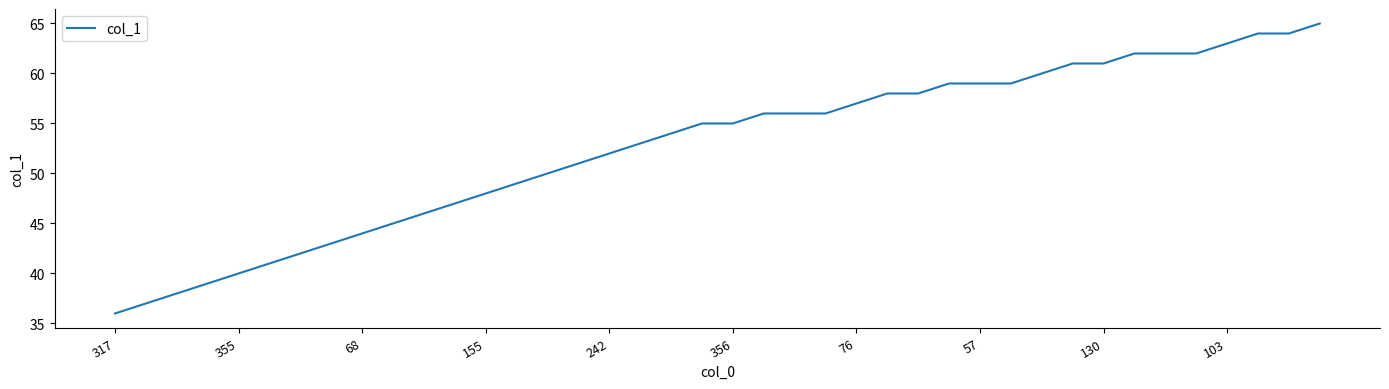

What is the difference between the maximum and minimum values?

29